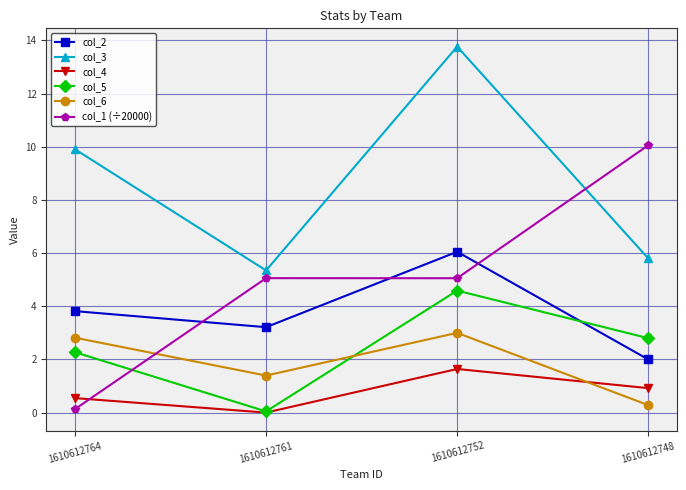

How many times do col_6 and col_1 (÷20000) cross each other?

1